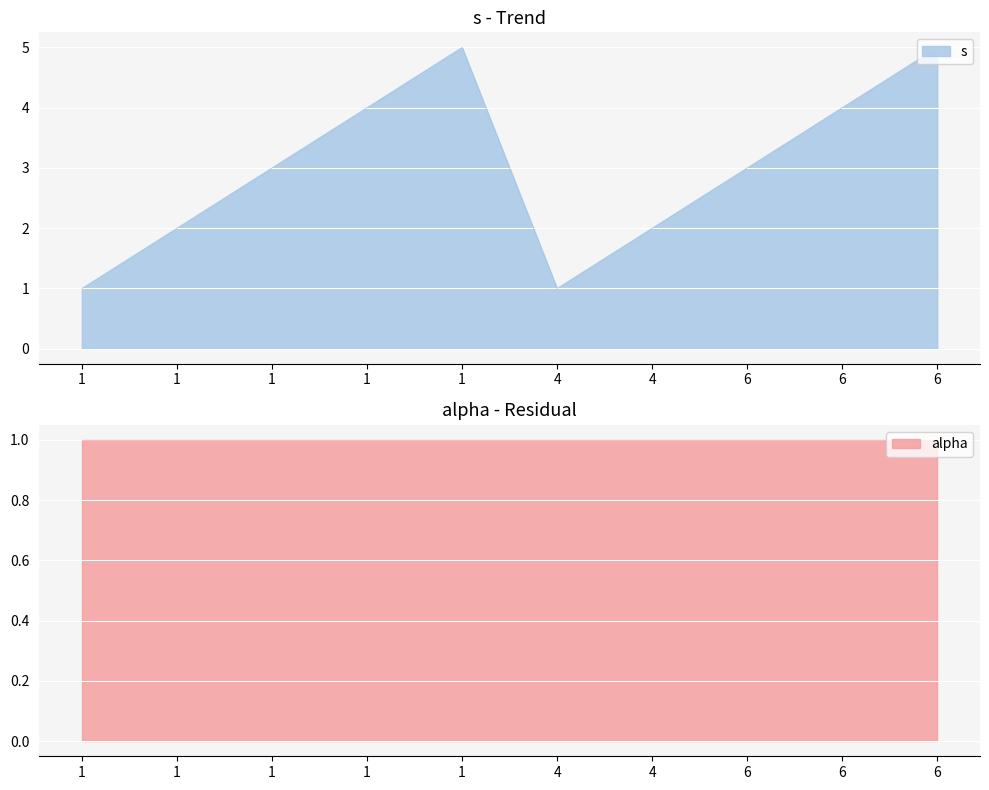

How many interior local peaks (higher than both neighbors) does the data have?

1